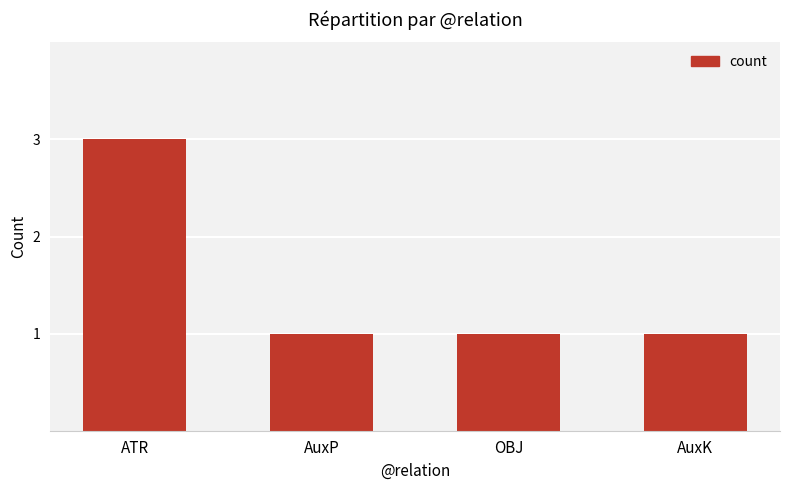

Reading right to left, extract all data points from this chart.

AuxK=1	OBJ=1	AuxP=1	ATR=3